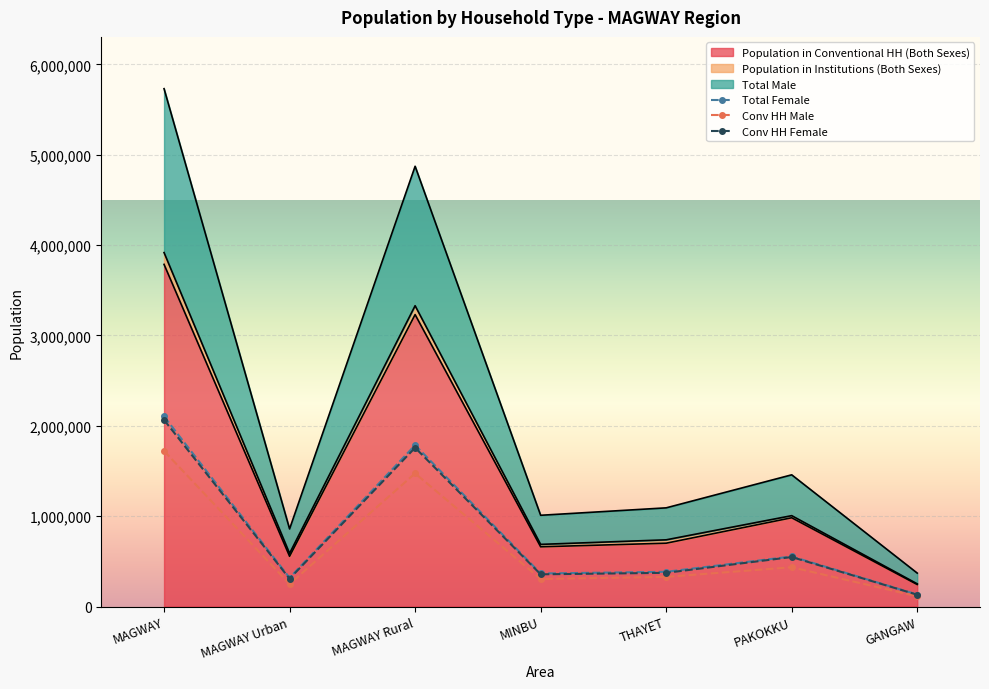

Is the value of Conv HH Male at MINBU greater than the value of Population in Institutions (Both Sexes) at PAKOKKU?

No